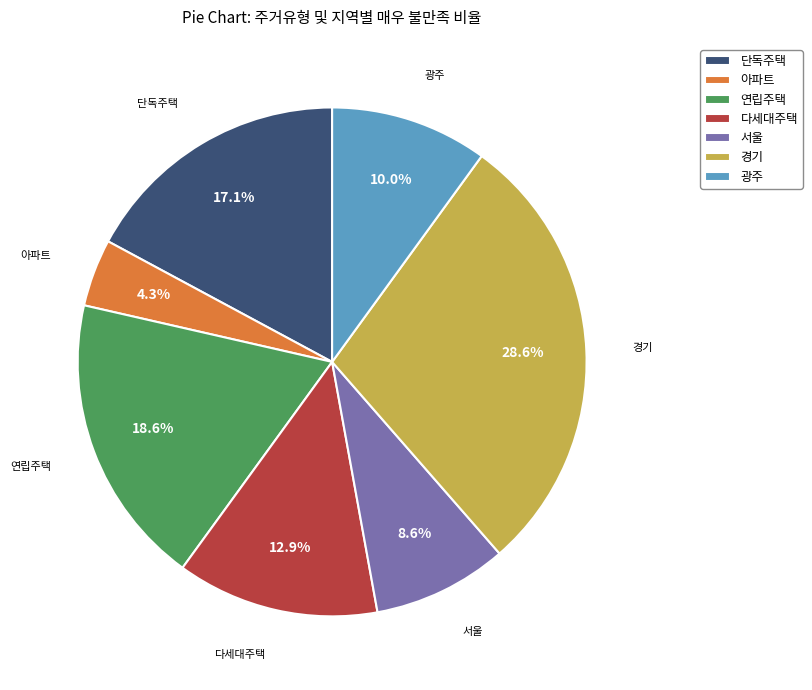

Rank the categories by value from highest to lowest.

경기, 연립주택, 단독주택, 다세대주택, 광주, 서울, 아파트